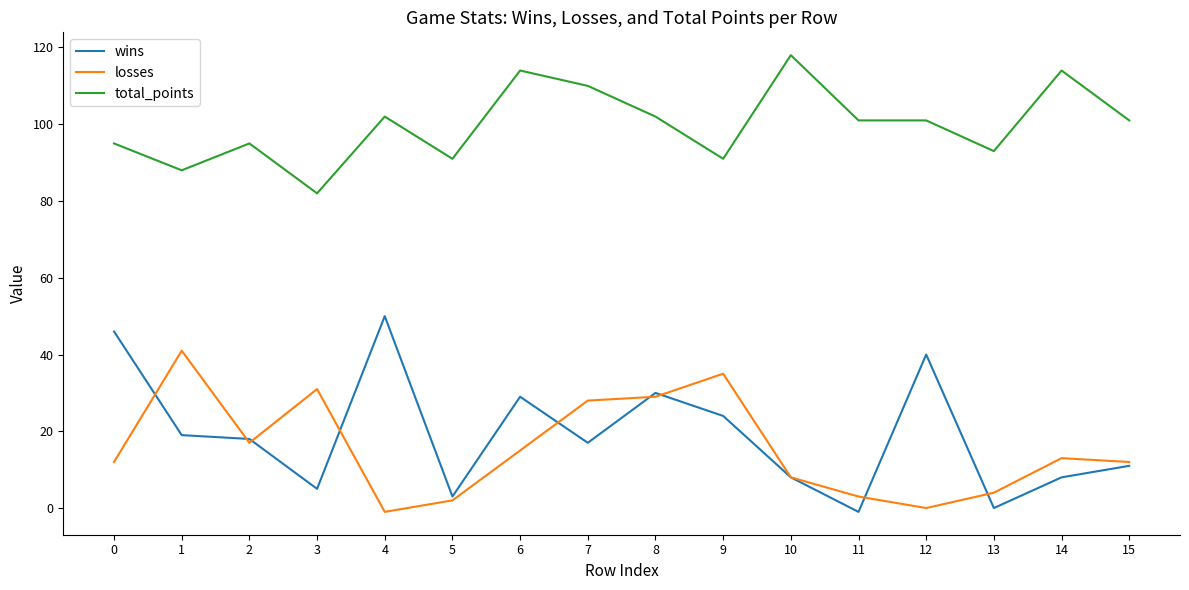

True or false: losses and wins intersect in this chart.

True